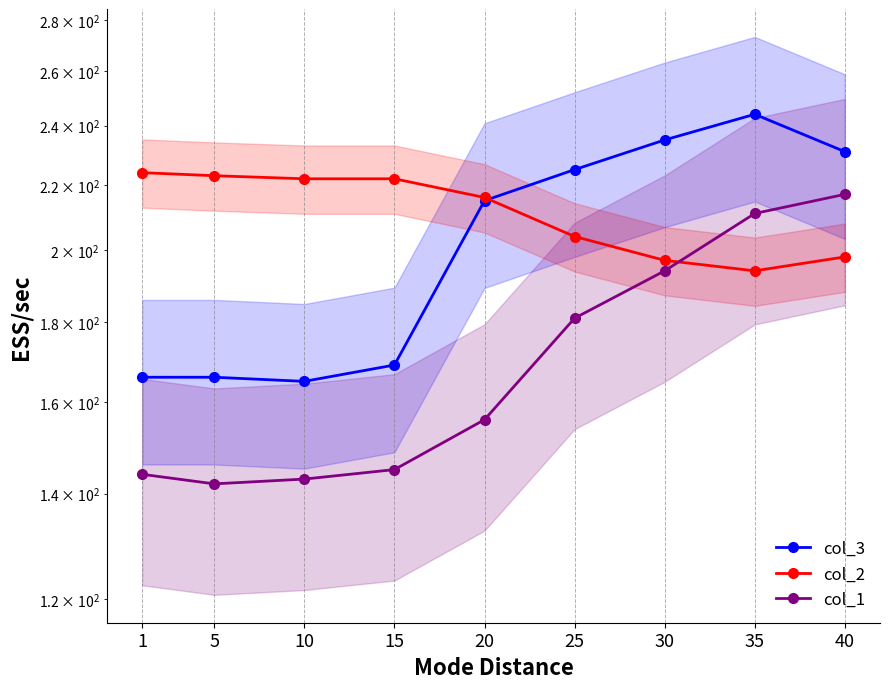

Where is col_1 nearest to the value 179?

25